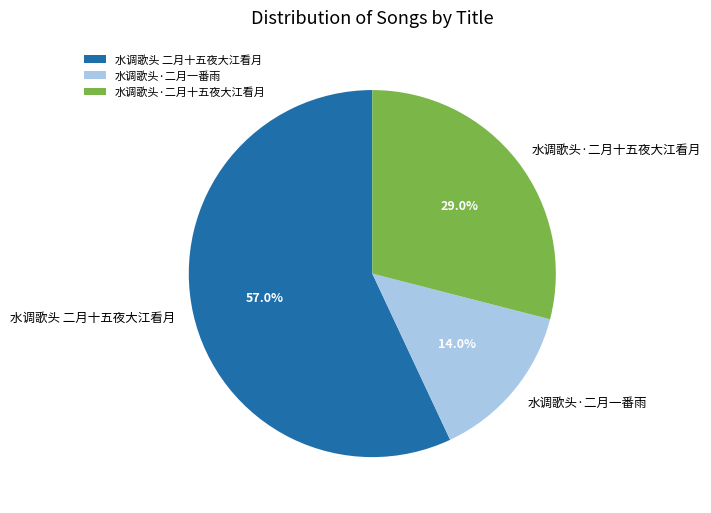

What percentage is NOT represented by 水调歌头 二月十五夜大江看月?

43.0%